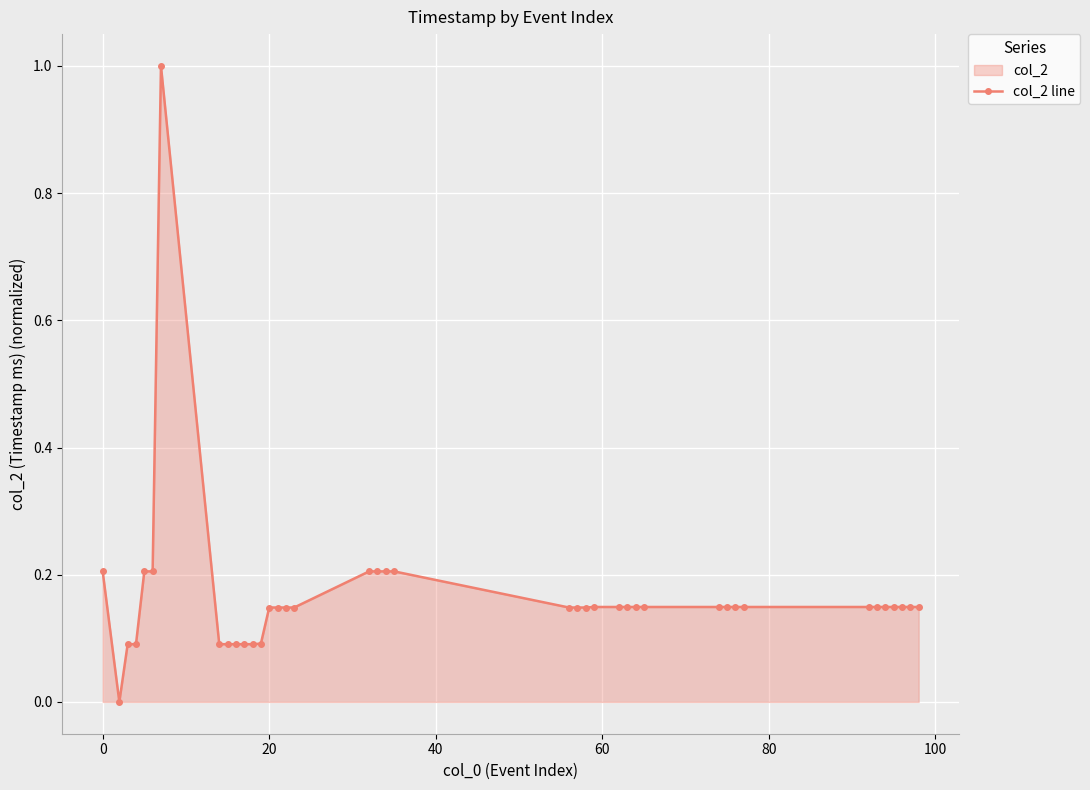

True or false: there are more than 0 points higher than both neighbors.

True